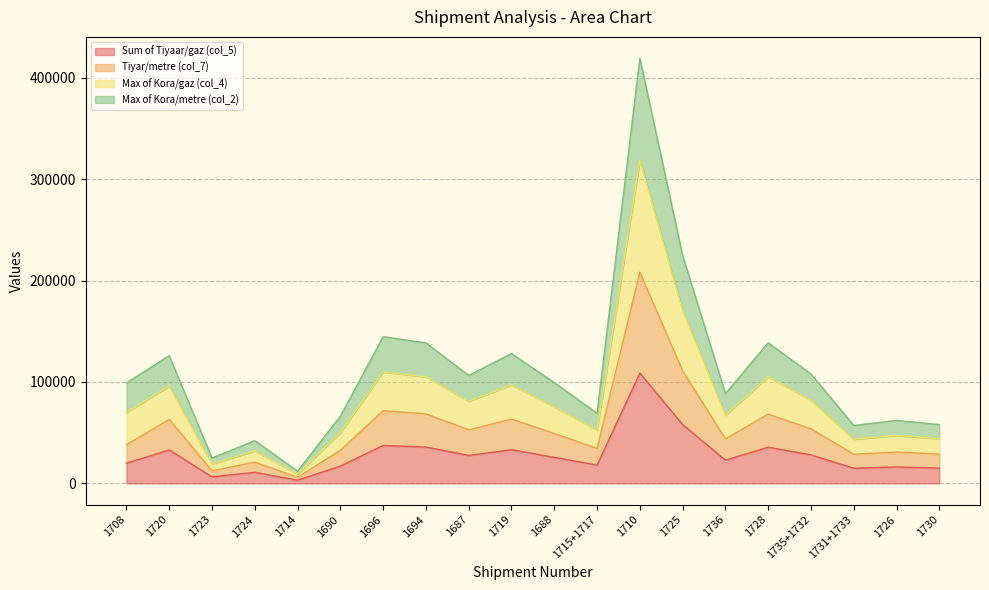

The Sum of Tiyaar/gaz (col_5) series shows 6476.0 at 1723. True or false?

True